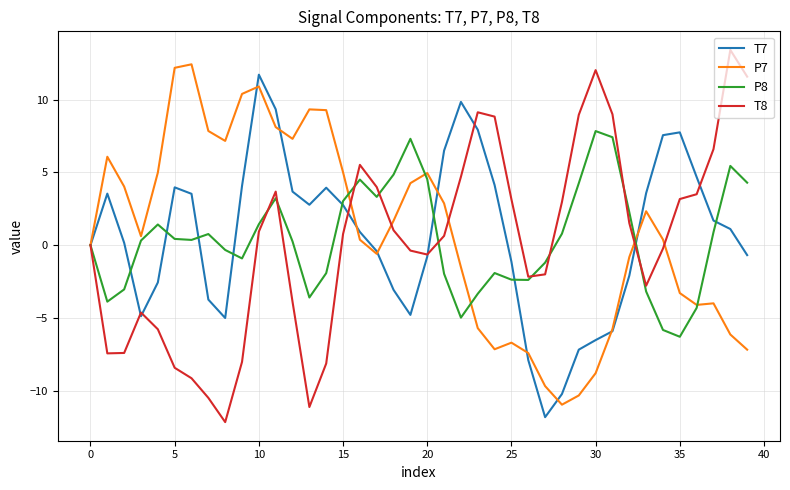

What is the greatest value displayed?

13.4